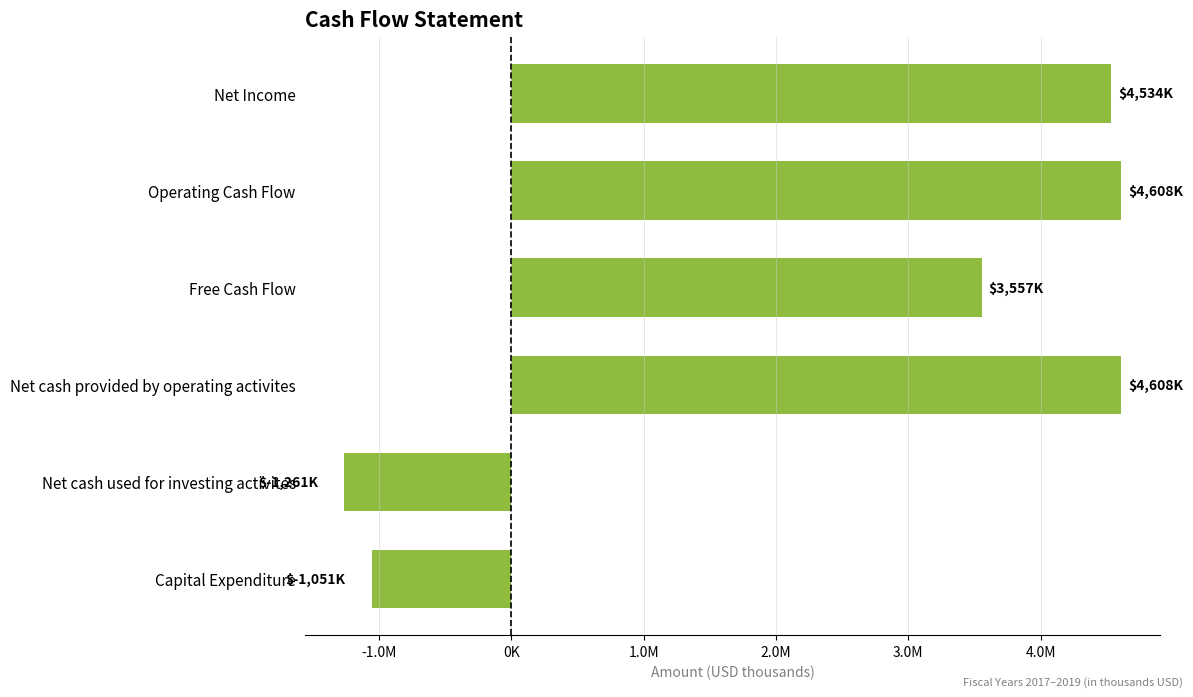

How many bars are there in total?

6